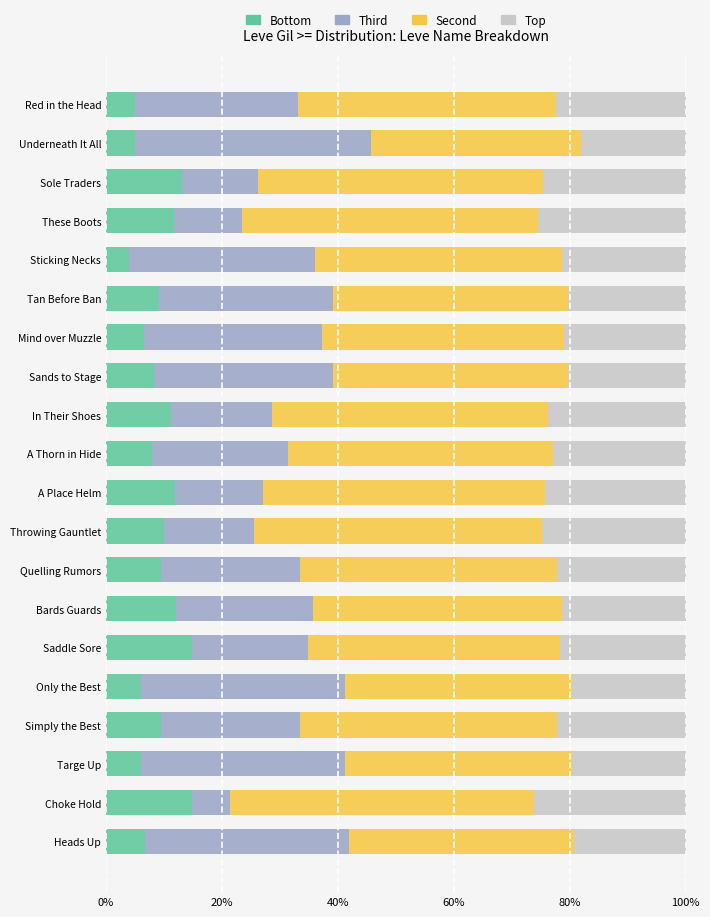

What is the total value across all series at Sole Traders?

100.0